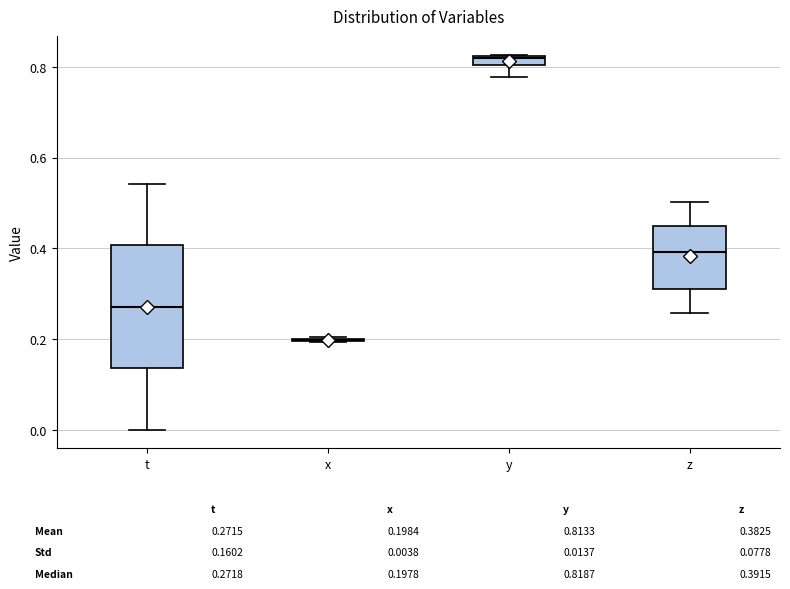

Which box is the tallest, from its lower edge to its upper edge?

t